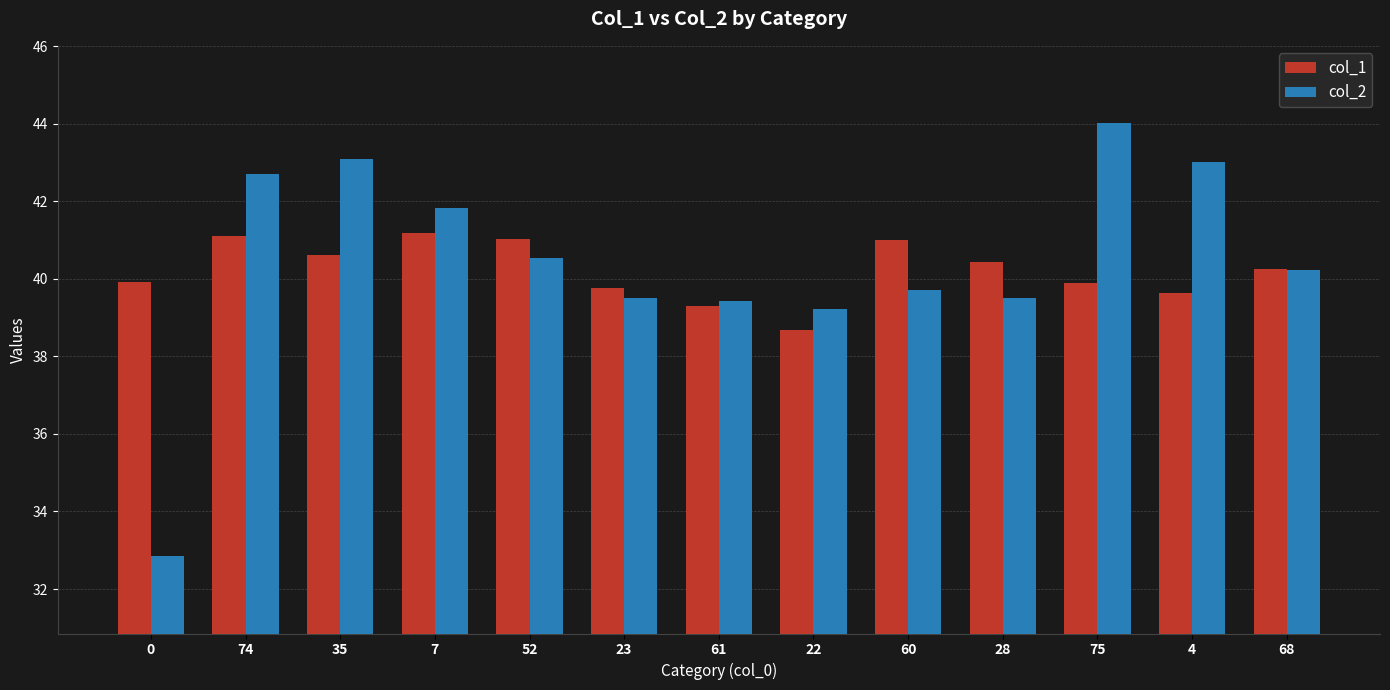

What is the label of the 7th bar from the left?

61